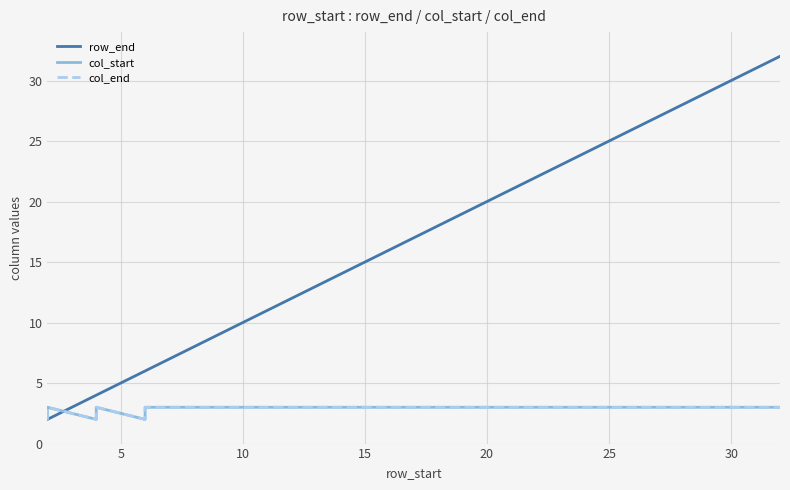

Reading left to right, extract all data points from this chart.

row_end: 2	2	4	4	6	6	7	8	9	10	11	12	13	14	15	16	17	18	19	20	21	22	23	24	25	26	27	28	29	30	32
col_start: 2	3	2	3	2	3	3	3	3	3	3	3	3	3	3	3	3	3	3	3	3	3	3	3	3	3	3	3	3	3	3
col_end: 2	3	2	3	2	3	3	3	3	3	3	3	3	3	3	3	3	3	3	3	3	3	3	3	3	3	3	3	3	3	3